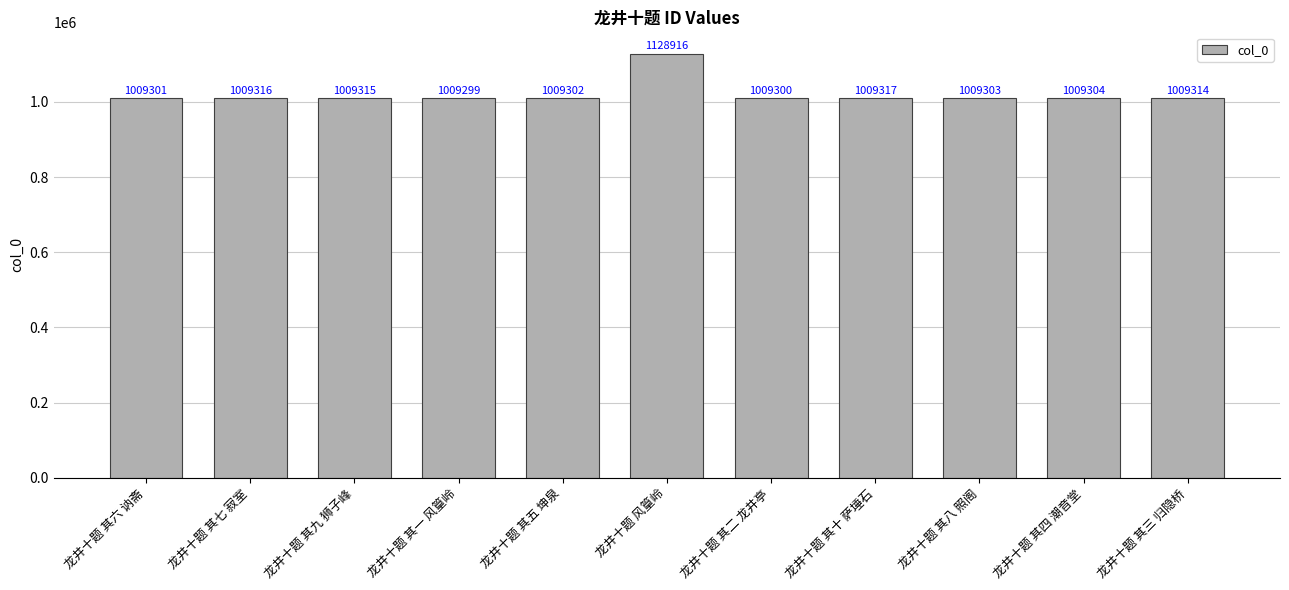

What is the average value?

1020181